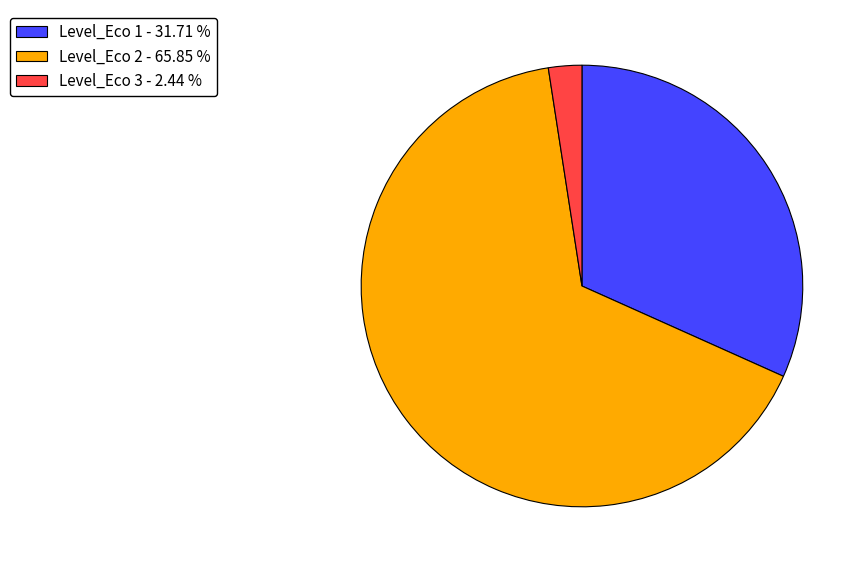

What is the ratio of the value at Level_Eco 2 - 65.85 % to the value at Level_Eco 3 - 2.44 %?

27.0